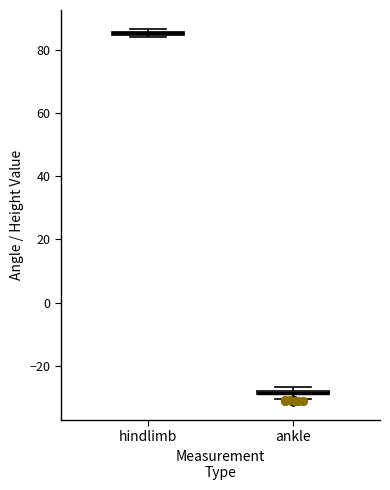

Where is the lower edge of the box for hindlimb on the y-axis? The values are not printed on the chart, so give them approximately, as read against the axis.

84